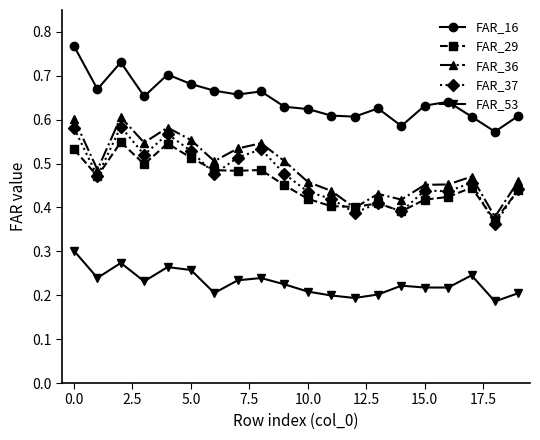

At how many categories does at least one series exceed 0?

20